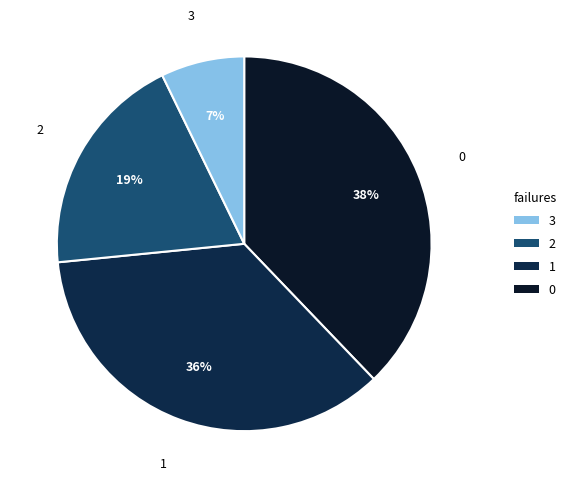

Does any single category account for the majority?

No